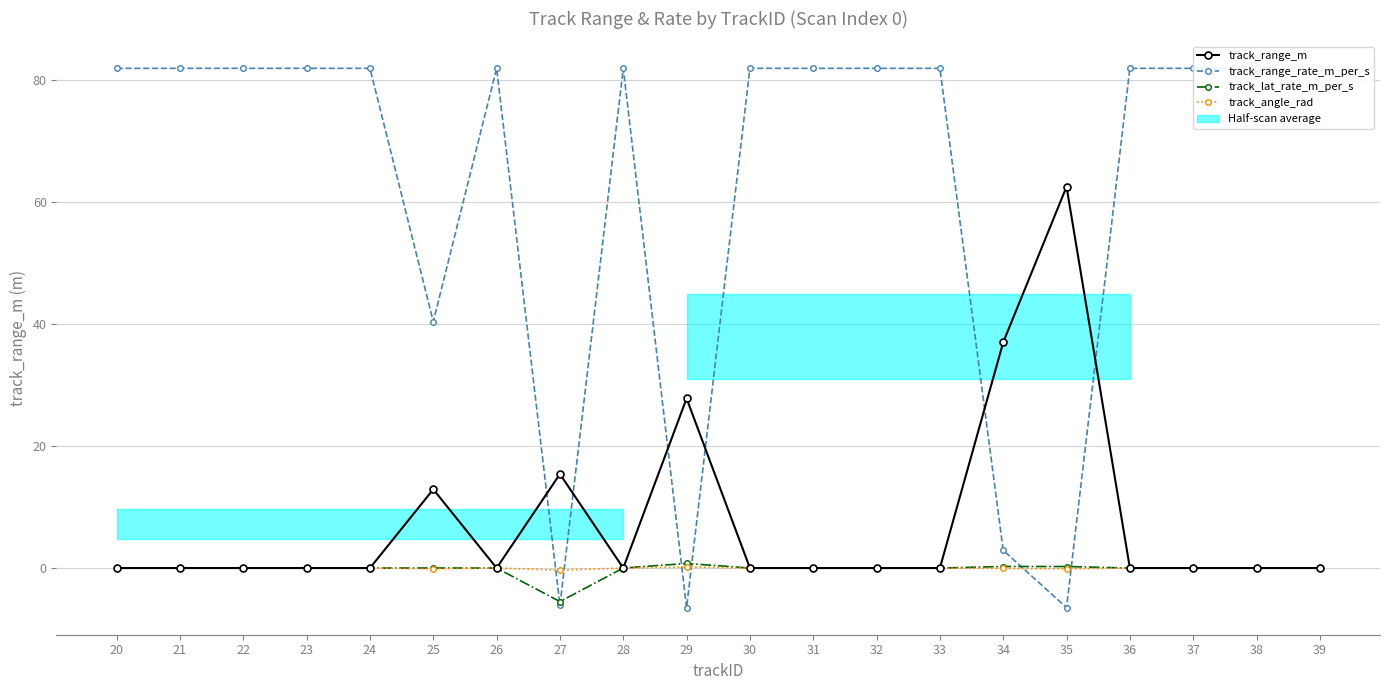

Count the number of data series in this chart.

4